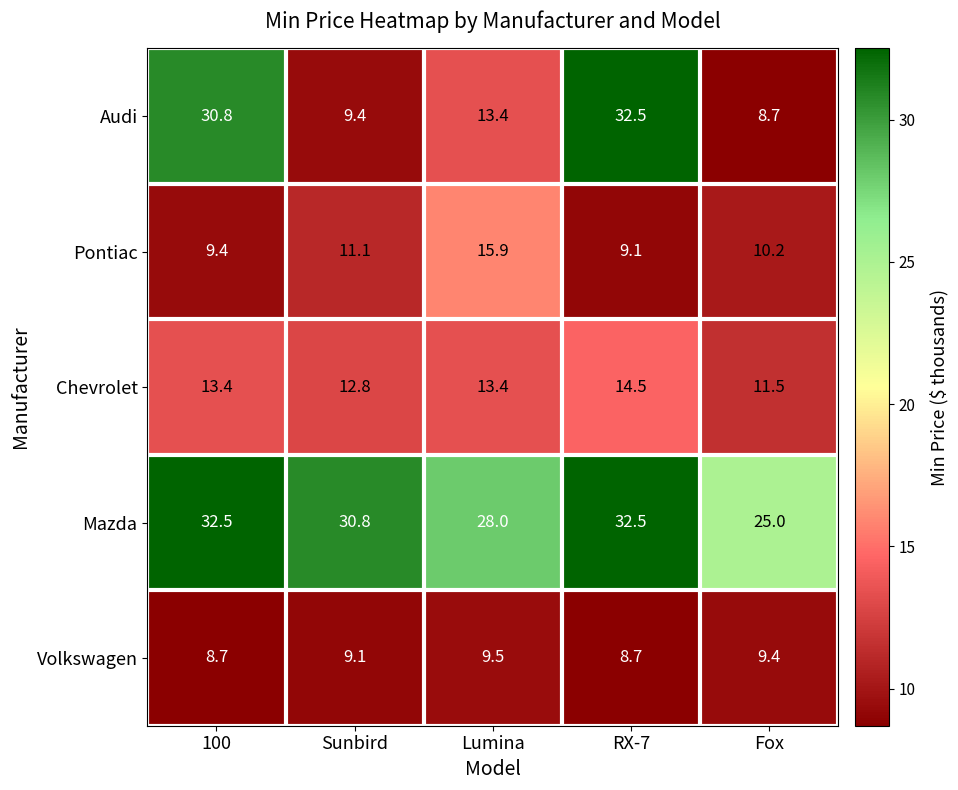

What value does the Mazda series have at Sunbird?

30.8